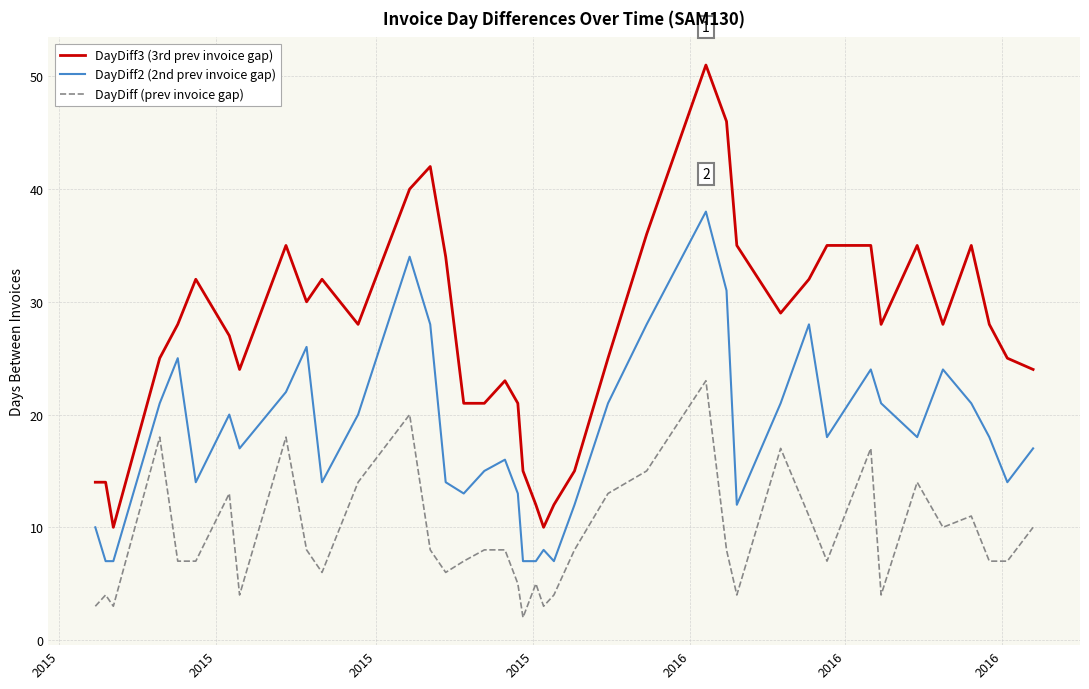

What is the difference between the maximum and minimum values in the DayDiff (prev invoice gap) series?

21